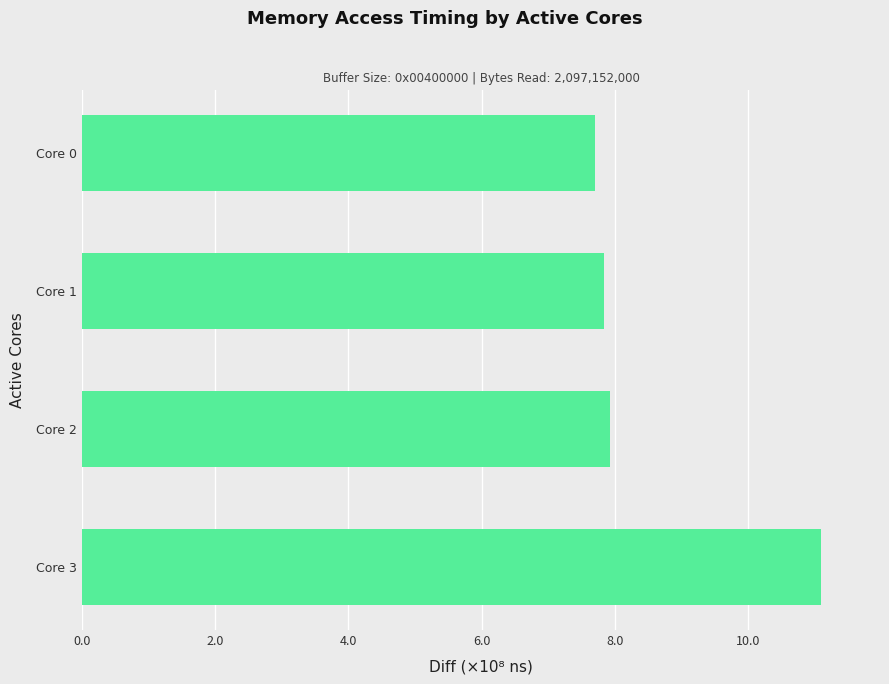

Does the chart contain any negative values?

No